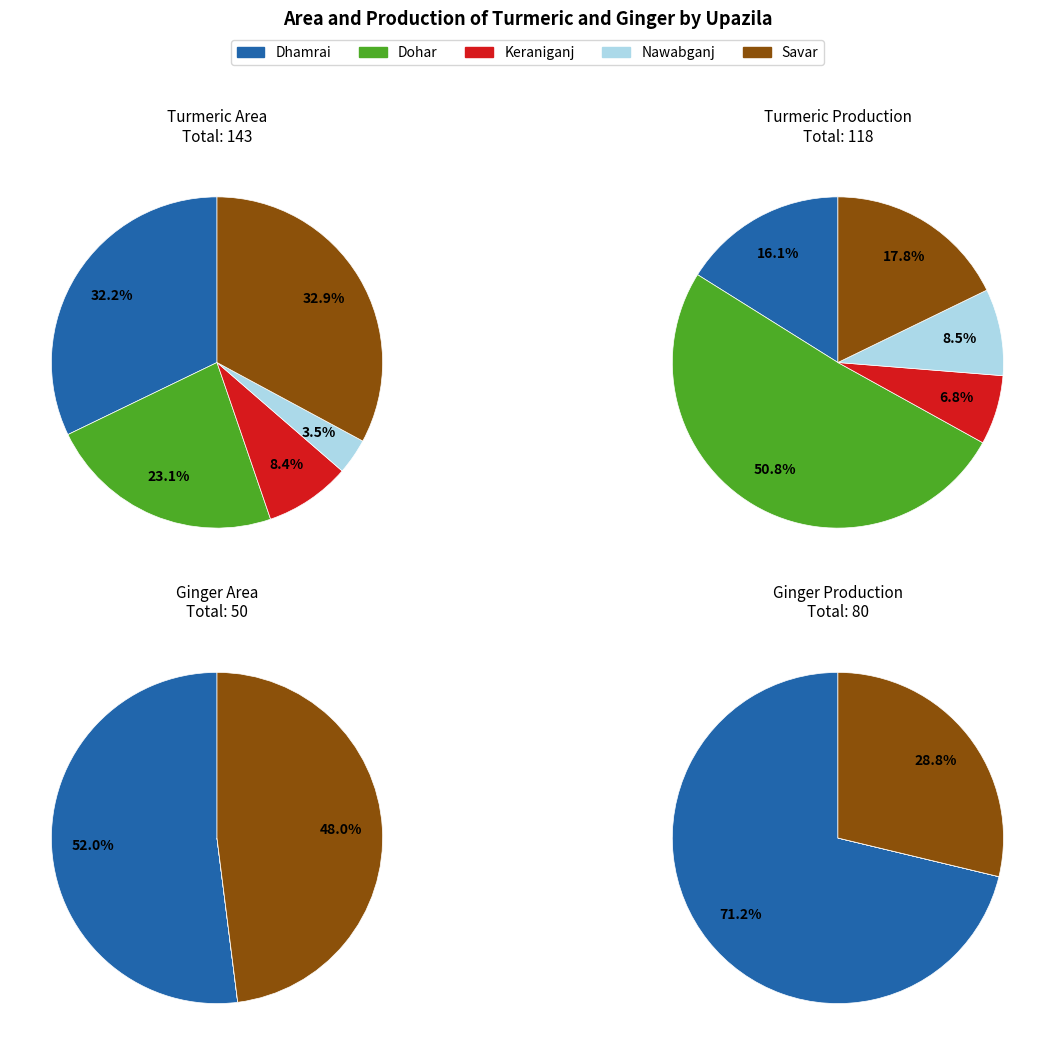

To the nearest percent, what is the average slice percentage?

20%